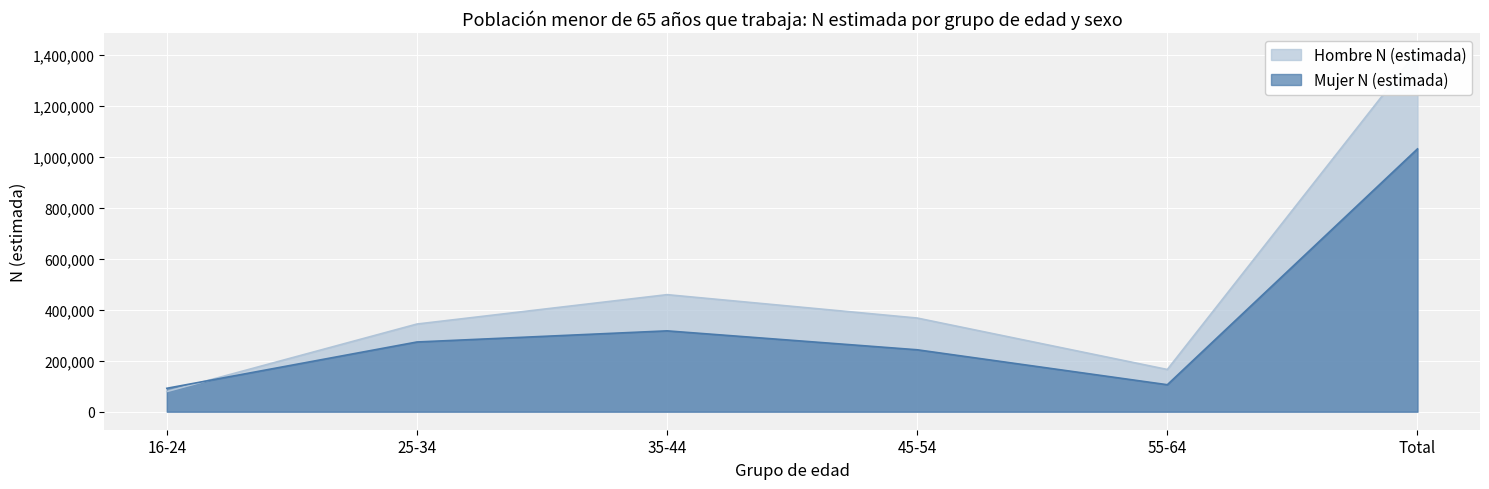

Is the value of Mujer N (estimada) at 45-54 greater than the value of Hombre N (estimada) at 35-44?

No